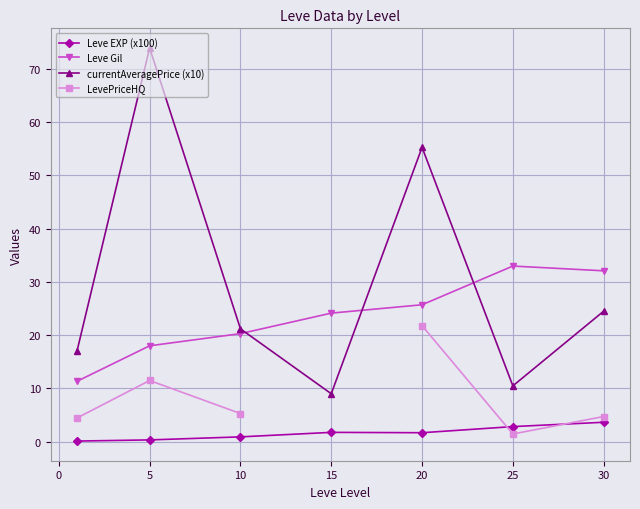

Is the value of Leve Gil at 5 greater than the value of currentAveragePrice (x10) at 30?

No